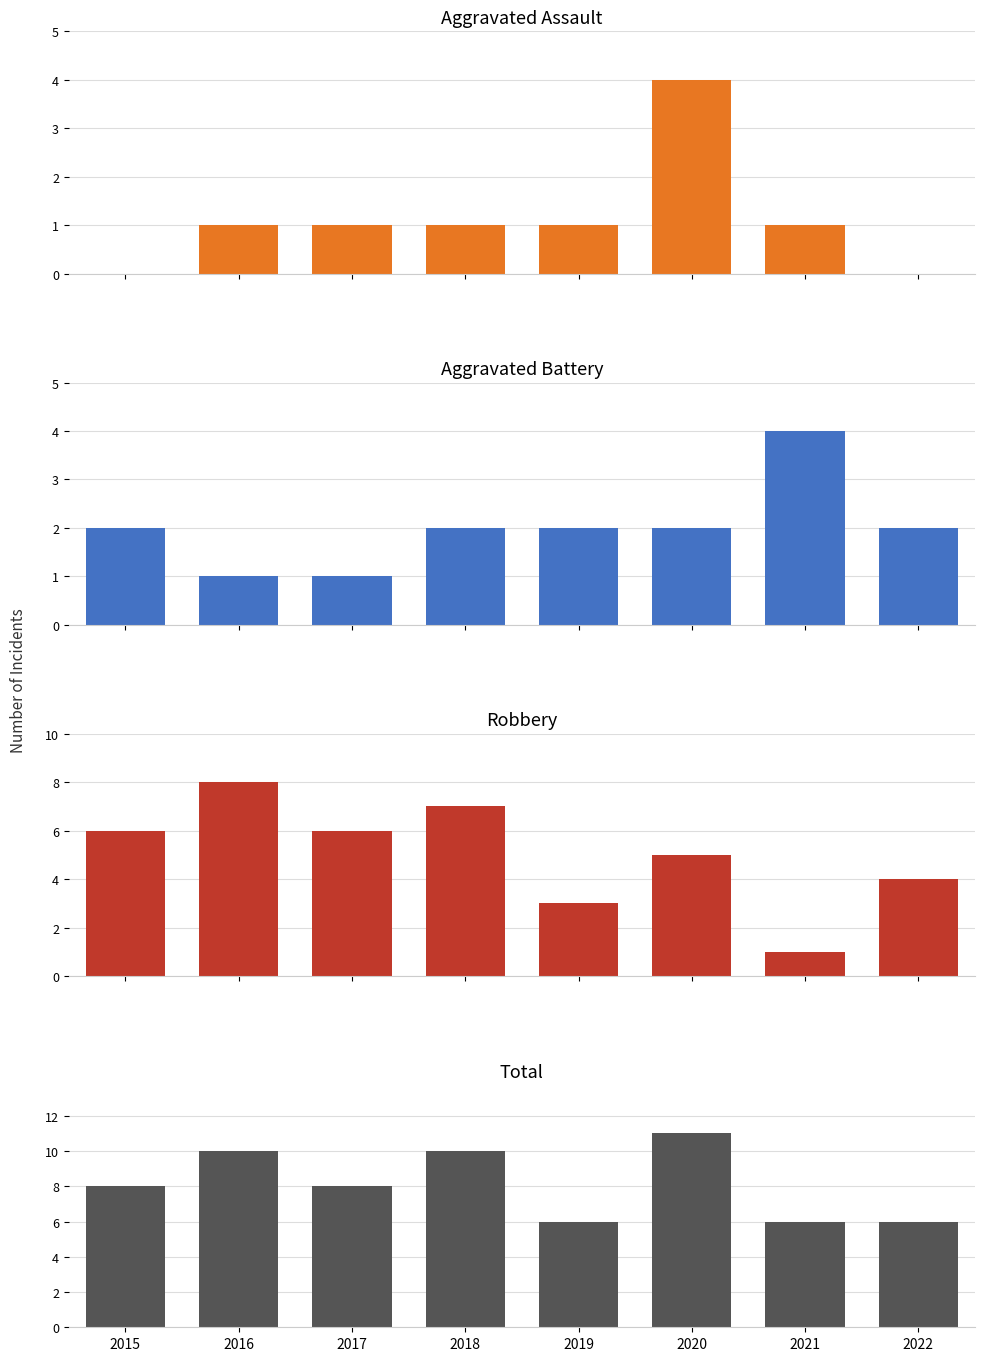

How many distinct data groups are displayed?

4